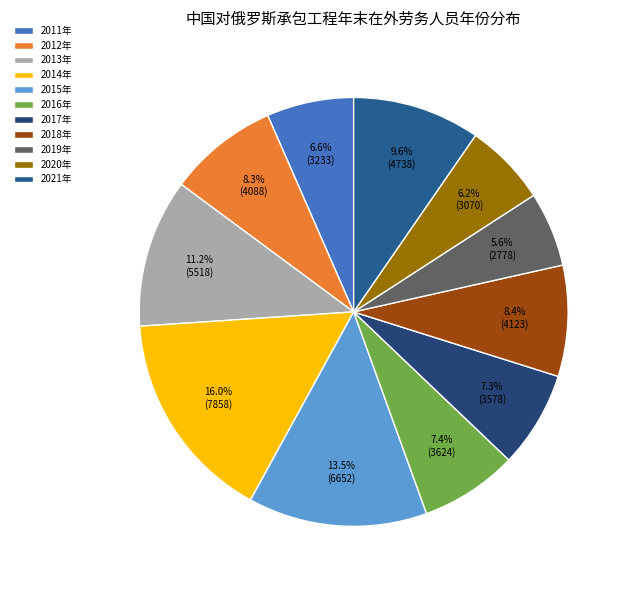

To the nearest percent, what percentage of the pie is 2015年?

14%